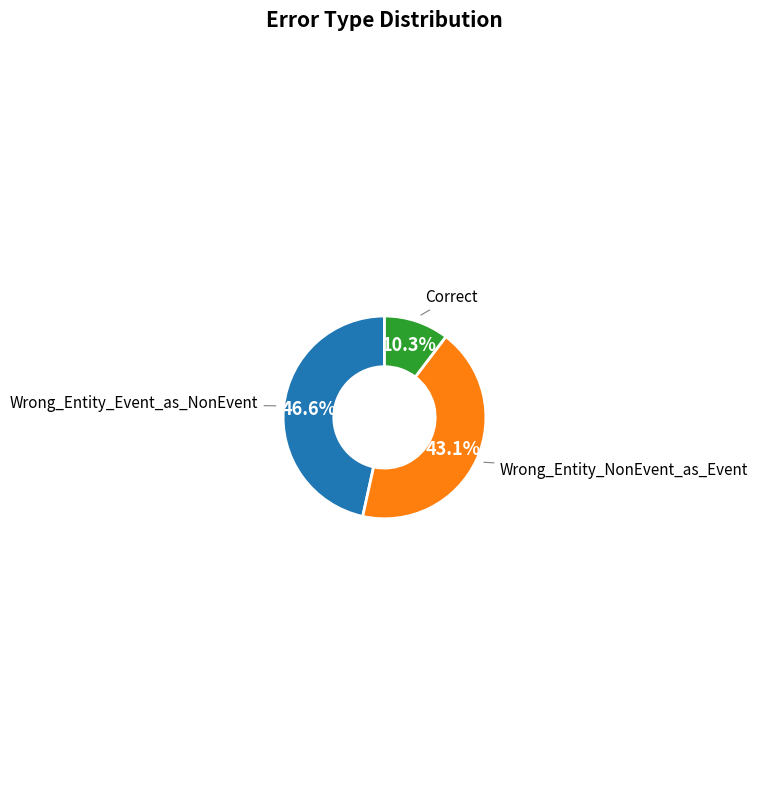

Does any single category account for the majority?

No